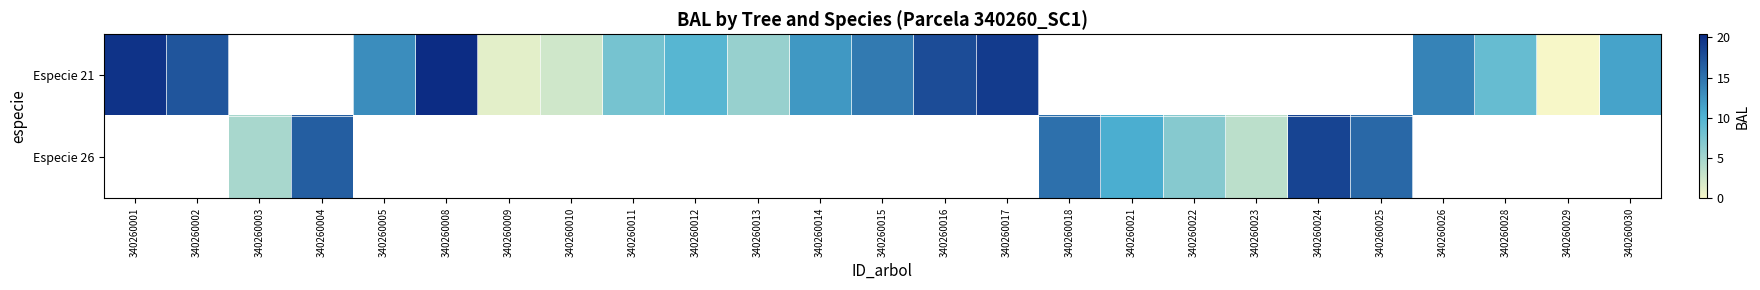

How many categories are shown in the chart?

25